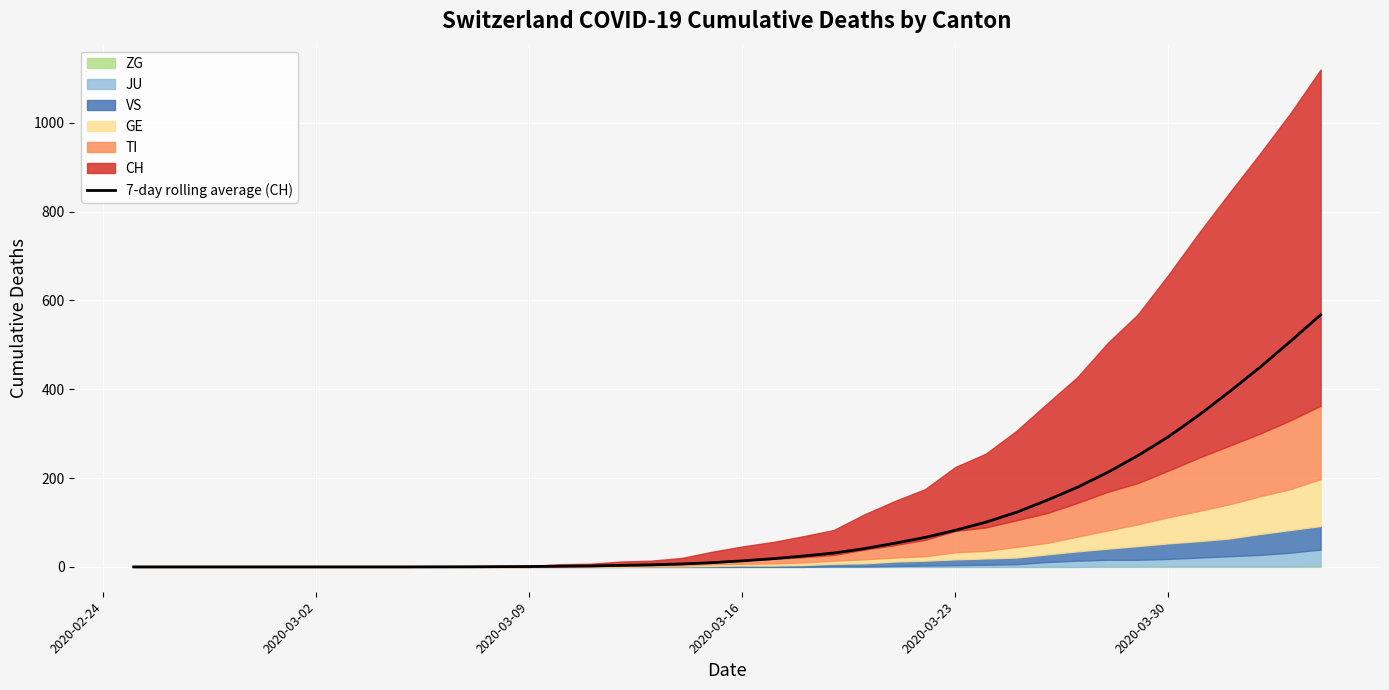

What is the maximum value for 7-day rolling average (CH)?

567.7